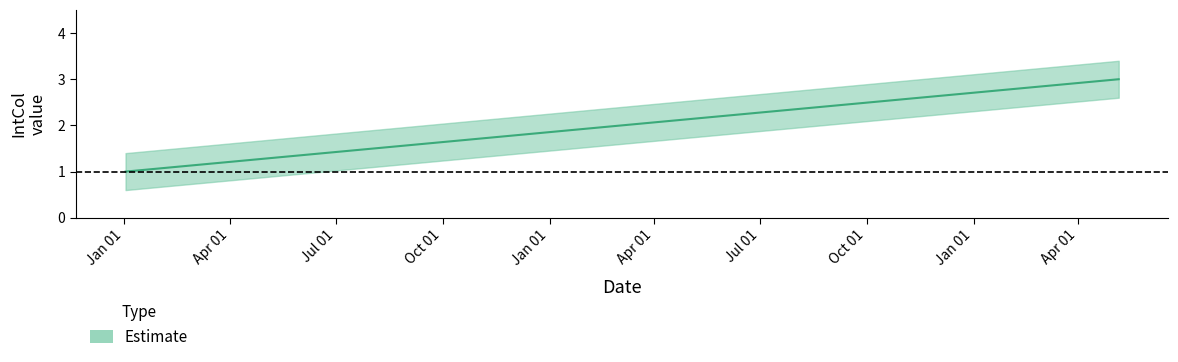

What is the change in value from 1996-01-02 to 1997-03-04?

+1